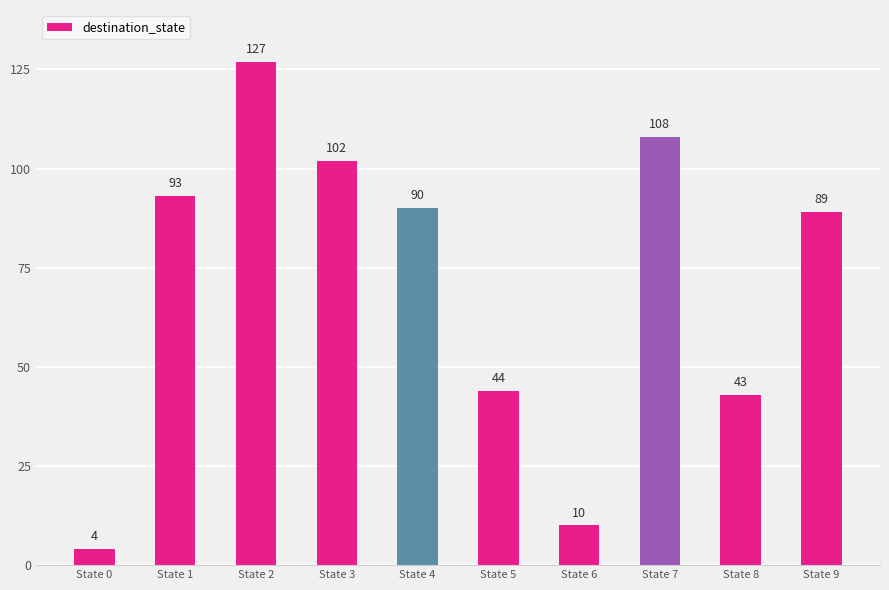

Reading left to right, what are all the values shown in this chart?

State 0=4	State 1=93	State 2=127	State 3=102	State 4=90	State 5=44	State 6=10	State 7=108	State 8=43	State 9=89